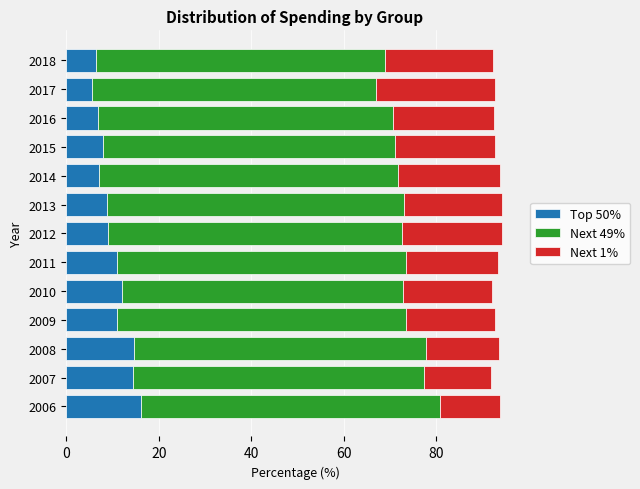

True or false: Top 50% has a value of 2.3 at 2016.

False